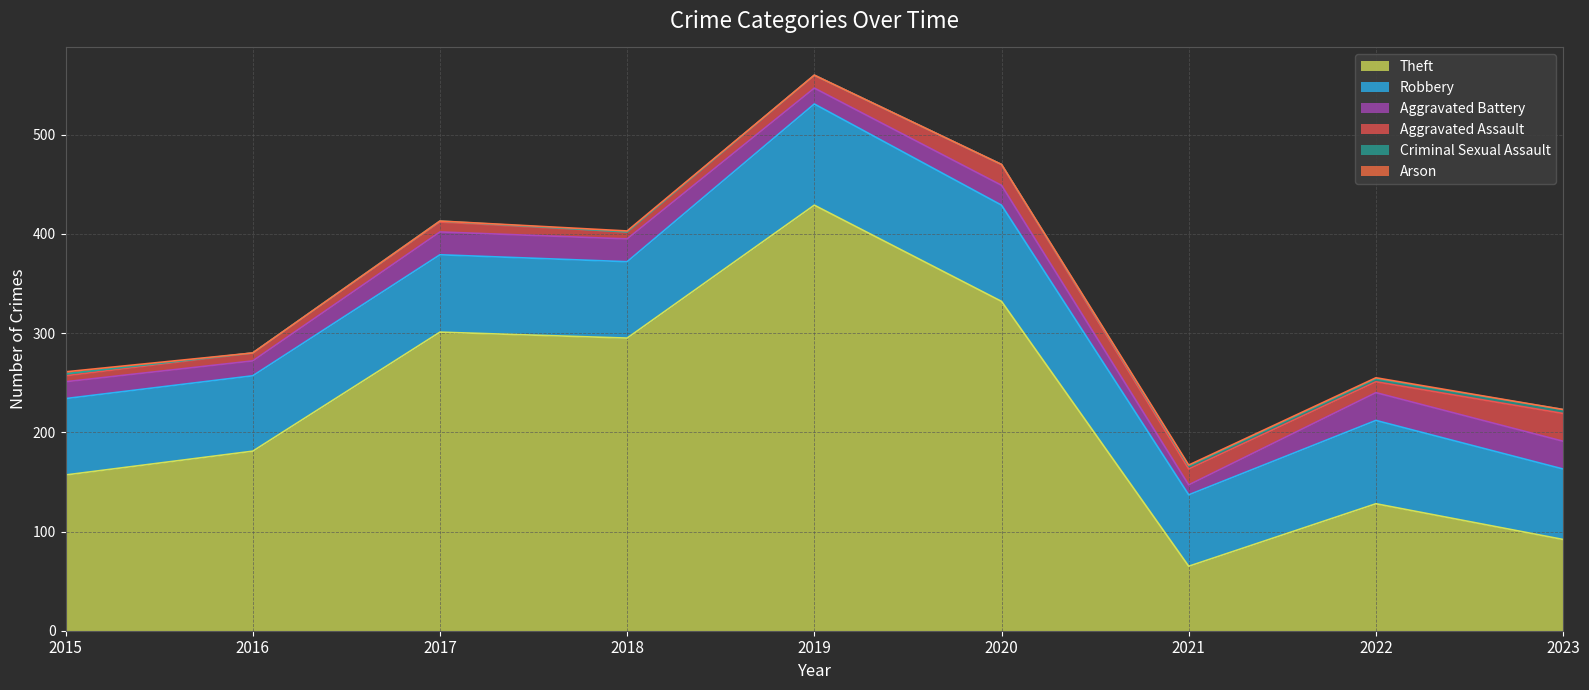

Between 2016 and 2023, which is larger?

2016